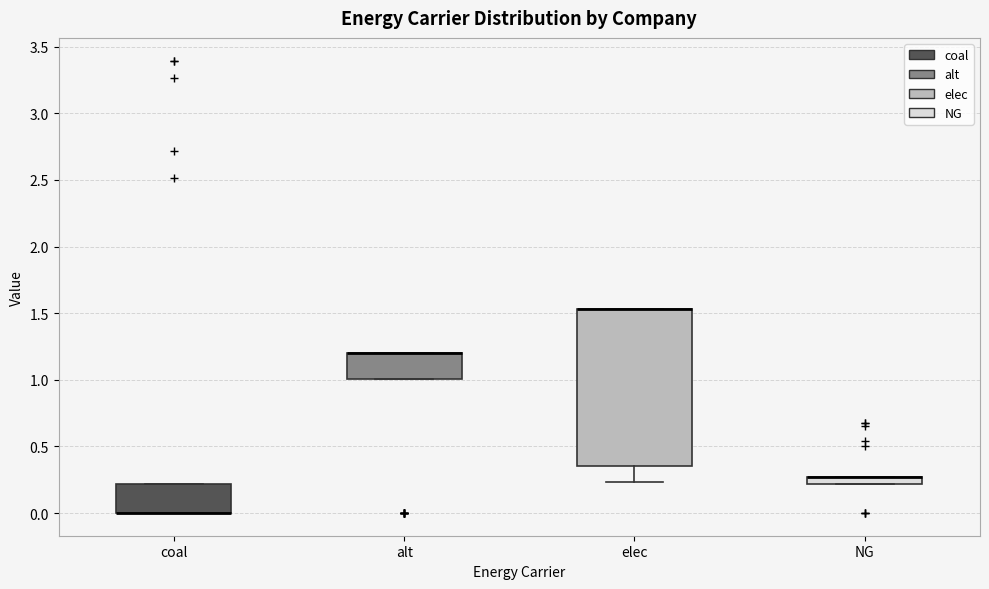

Comparing the boxes themselves (not the whiskers), which one is the tallest?

elec